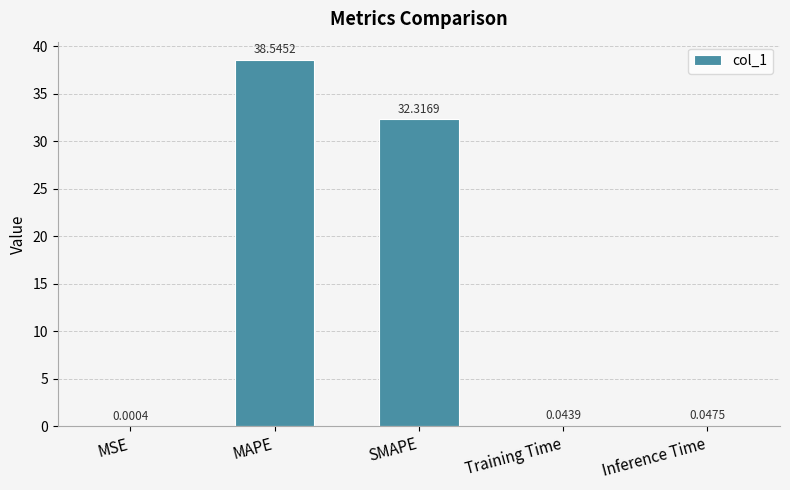

The value at SMAPE is 32.3. True or false?

True